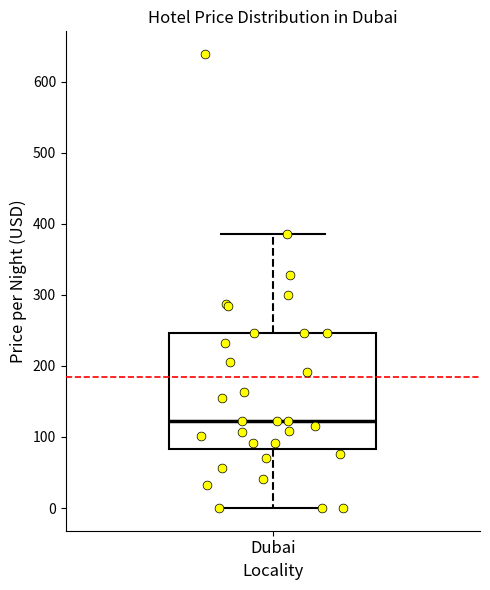

Where is the lower edge of the box for Dubai on the y-axis? The values are not printed on the chart, so give them approximately, as read against the axis.

80